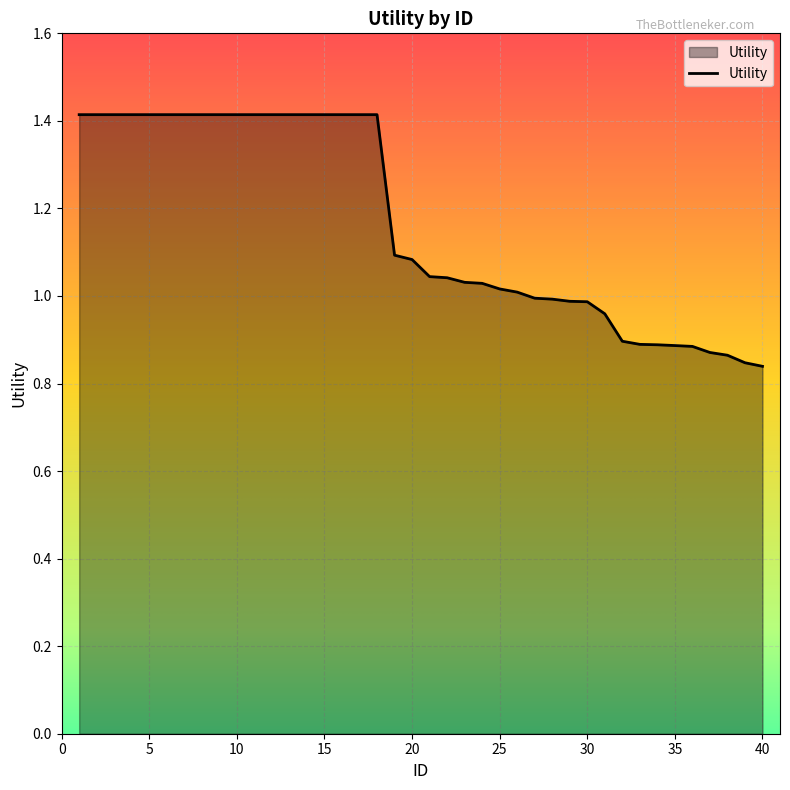

What is the difference between the second highest and minimum values?

0.6